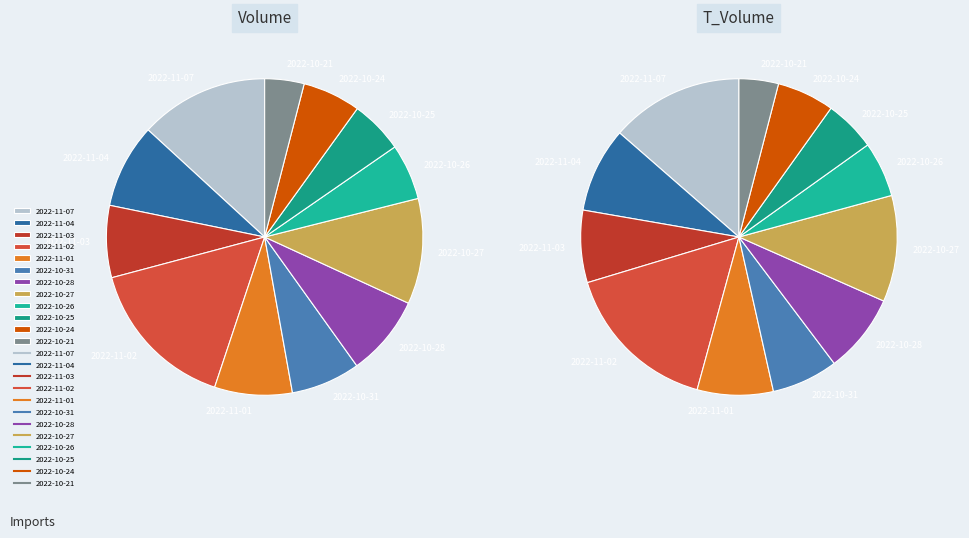

Does any single category account for the majority?

No